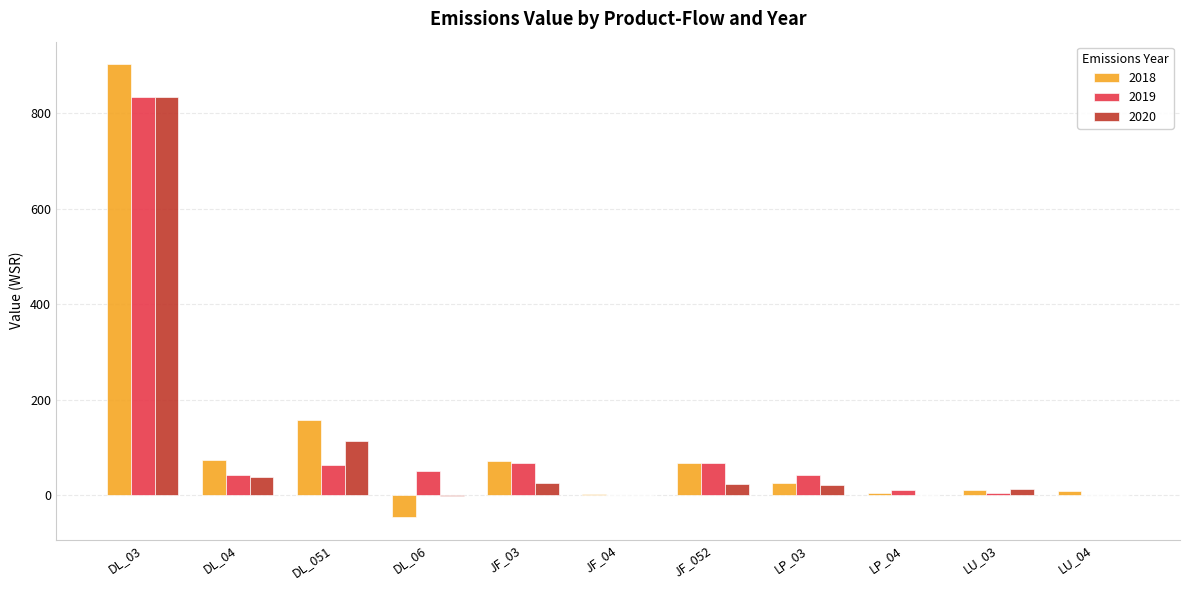

What is the sum of the 2020 values at LP_04 and JF_052?

24